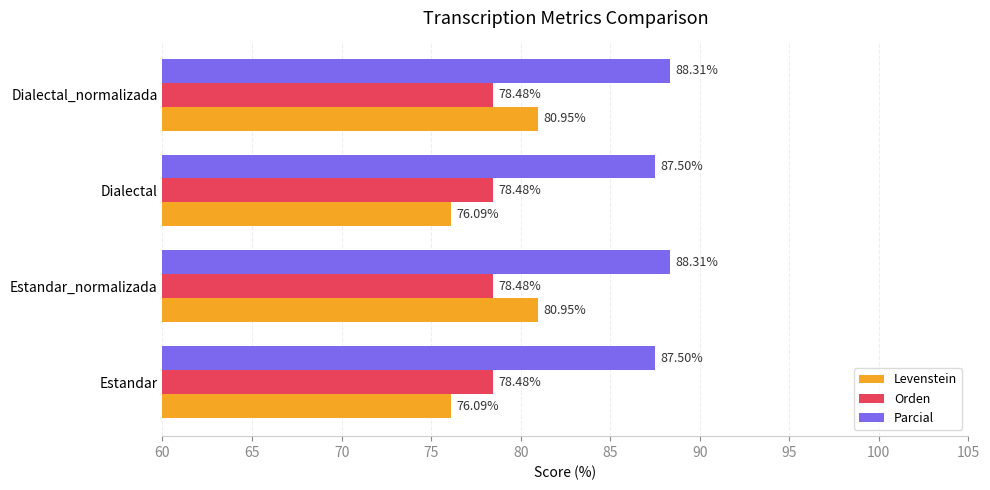

Which series has the largest total across all categories?

Parcial